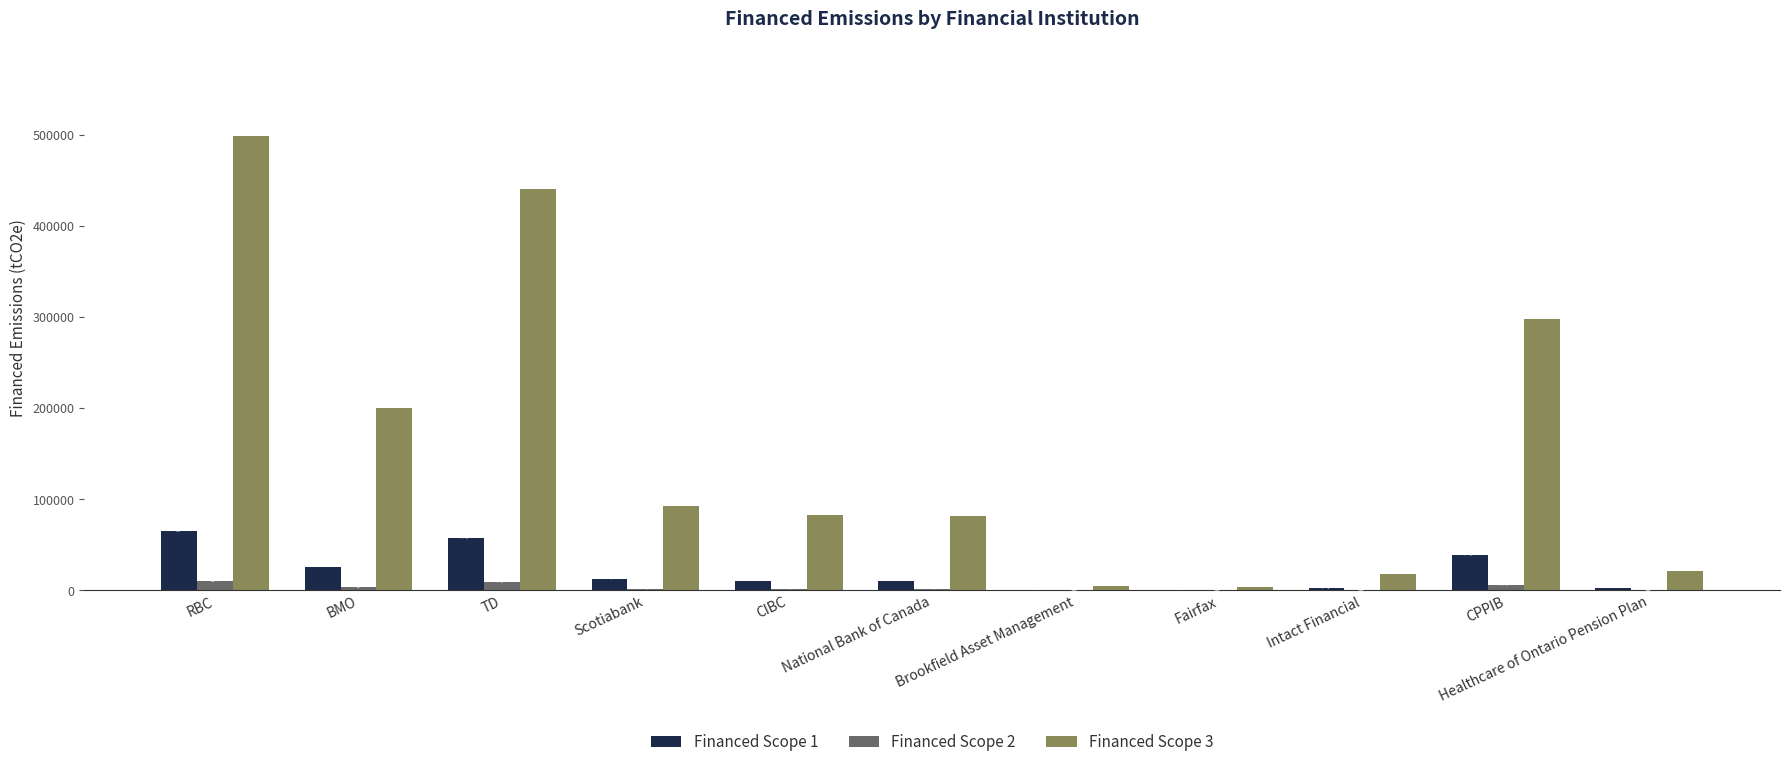

Which series has the largest total across all categories?

Financed Scope 3